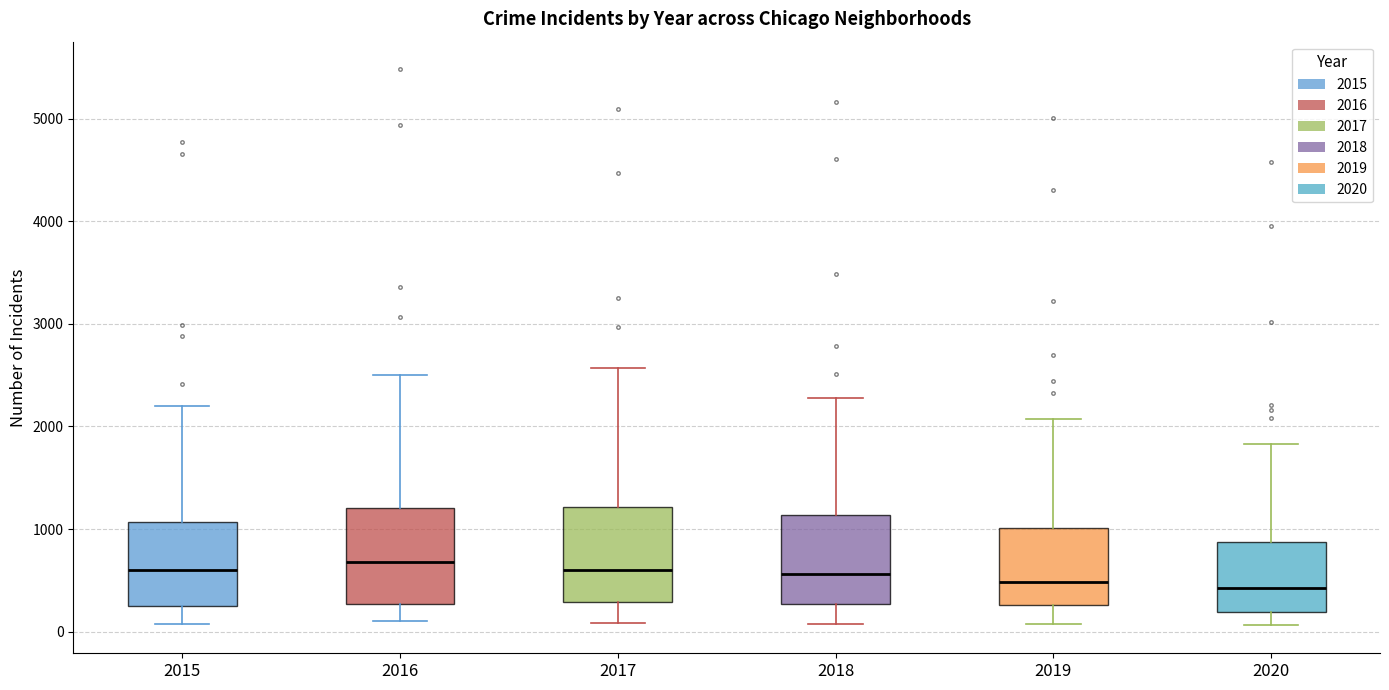

Reading left to right, transcribe this box plot: for each box, give where its median line is, the range the box spans, and where its two whiskers end, as read against the y-axis. The values are not printed on the chart, so give them approximately, as read against the axis.

2015: median 600, box 300 to 1100, whiskers 100 to 2200
2016: median 700, box 300 to 1200, whiskers 100 to 2500
2017: median 600, box 300 to 1200, whiskers 100 to 2600
2018: median 600, box 300 to 1100, whiskers 100 to 2300
2019: median 500, box 300 to 1000, whiskers 100 to 2100
2020: median 400, box 200 to 900, whiskers 100 to 1800